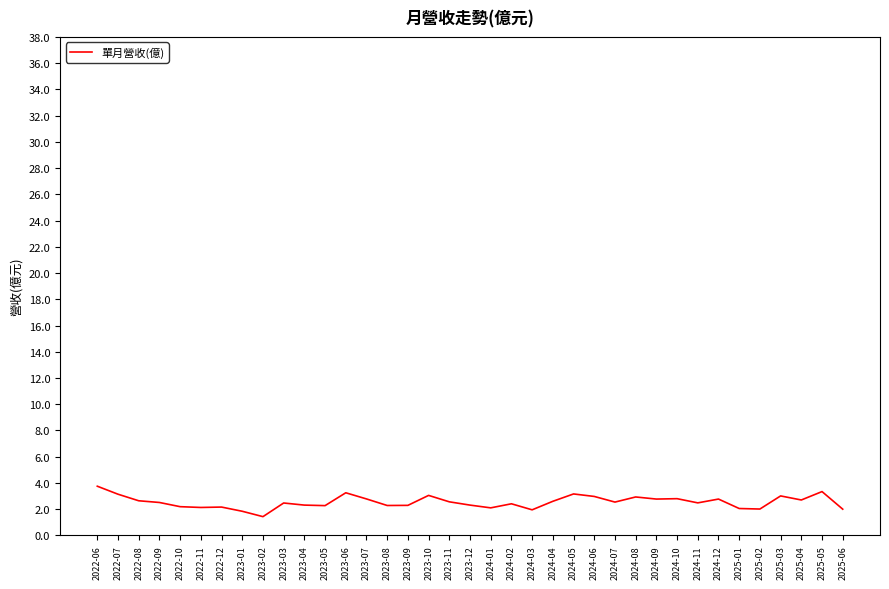

What is the difference between the second highest and minimum values?

1.9